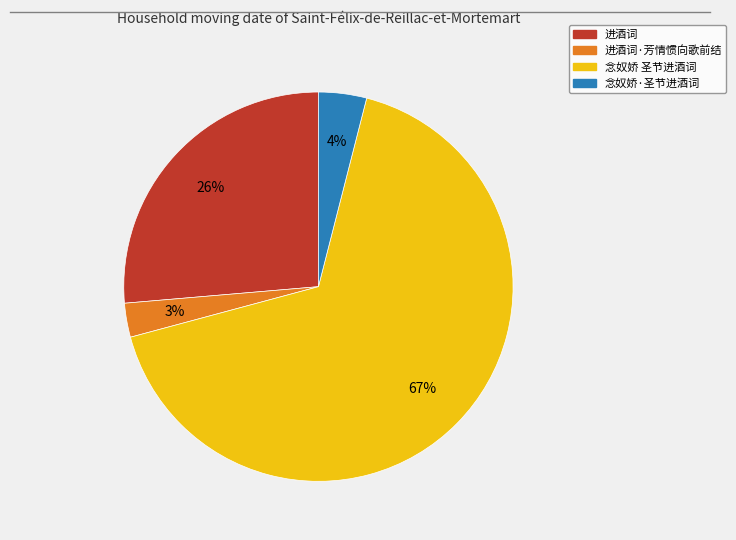

To the nearest percent, what is the average slice percentage?

25%